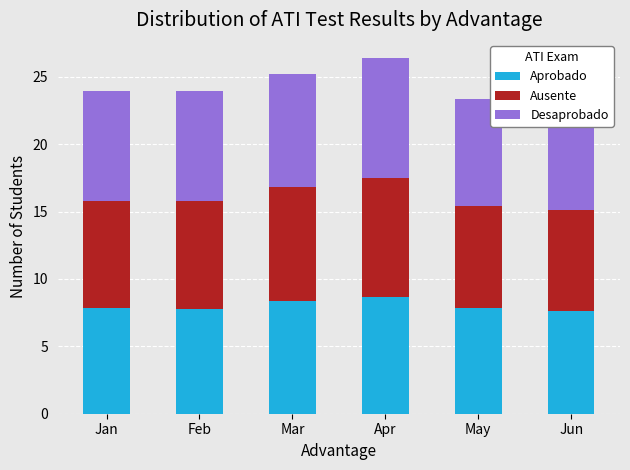

Which has a higher value, Jan or Jun?

Jan